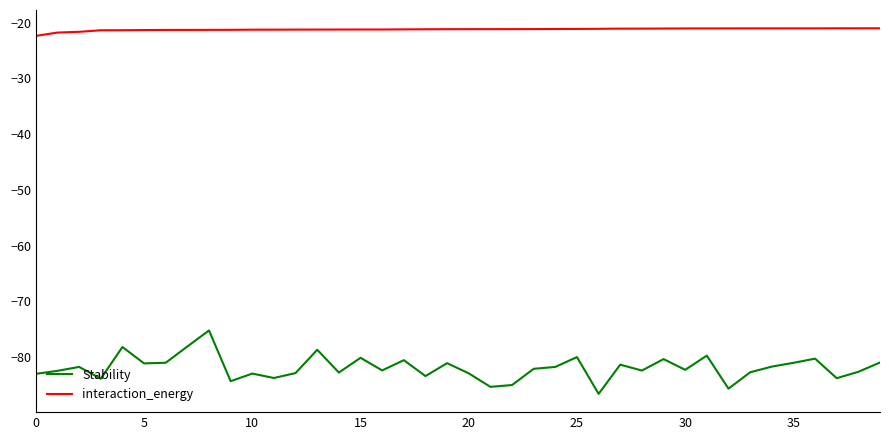

What is the average value of the interaction_energy series?

-21.2